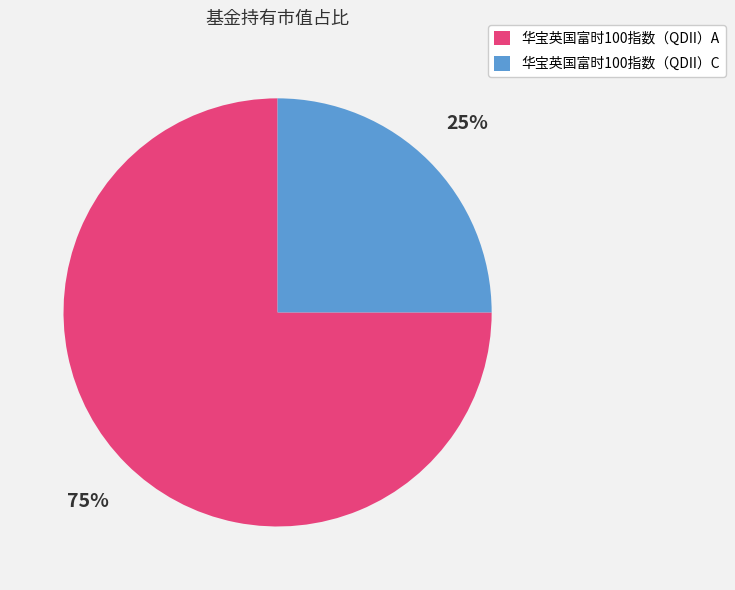

True or false: 华宝英国富时100指数（QDII）C accounts for 25% of the total.

True